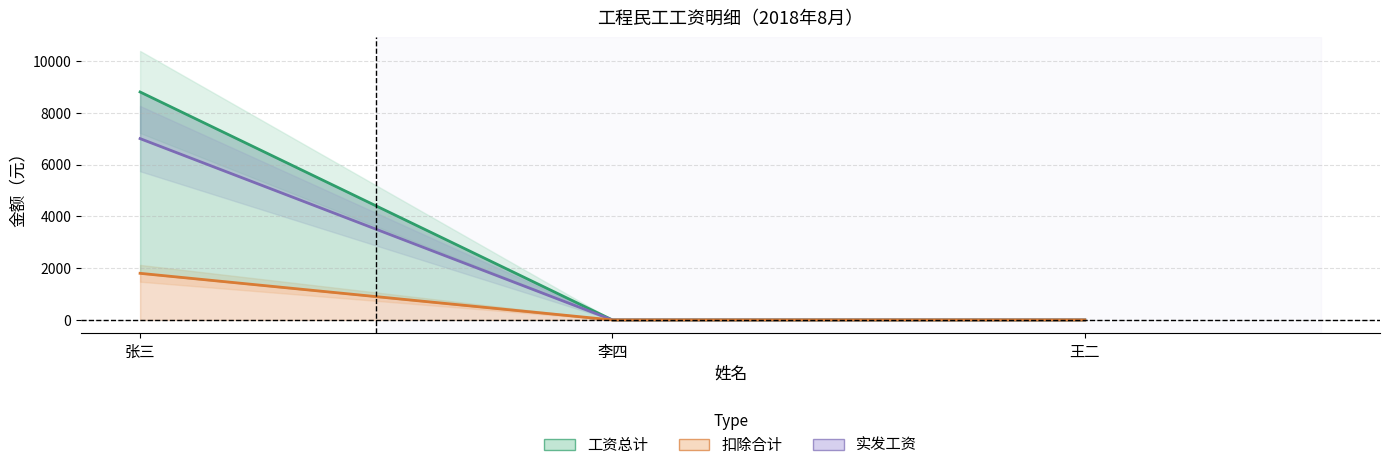

Reading left to right, extract all data points from this chart.

工资总计: 张三=8800	李四=0	王二=0
实发工资: 张三=7000	李四=0	王二=0
扣除合计: 张三=1800	李四=0	王二=0